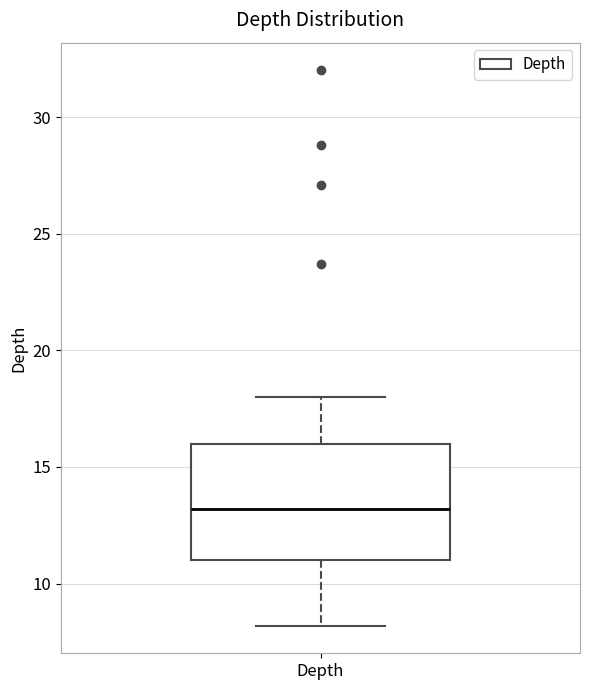

Read this box plot against the y-axis: the position of the median line, the range covered by the box, and the ends of both whiskers. The values are not printed on the chart, so give them approximately, as read against the axis.

median 13, box 11 to 16, whiskers 8 to 18